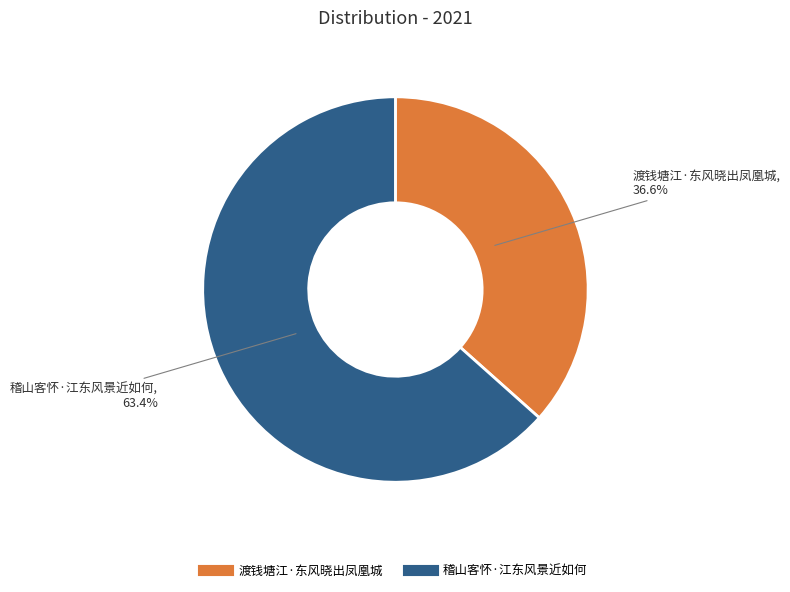

To the nearest percent, what portion does 渡钱塘江·东风晓出凤凰城 represent?

37%